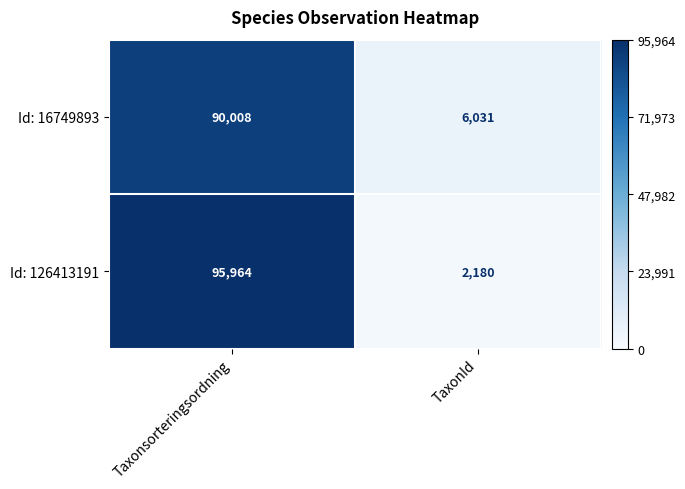

Rank the categories by Id: 126413191 value from highest to lowest.

Taxonsorteringsordning, TaxonId